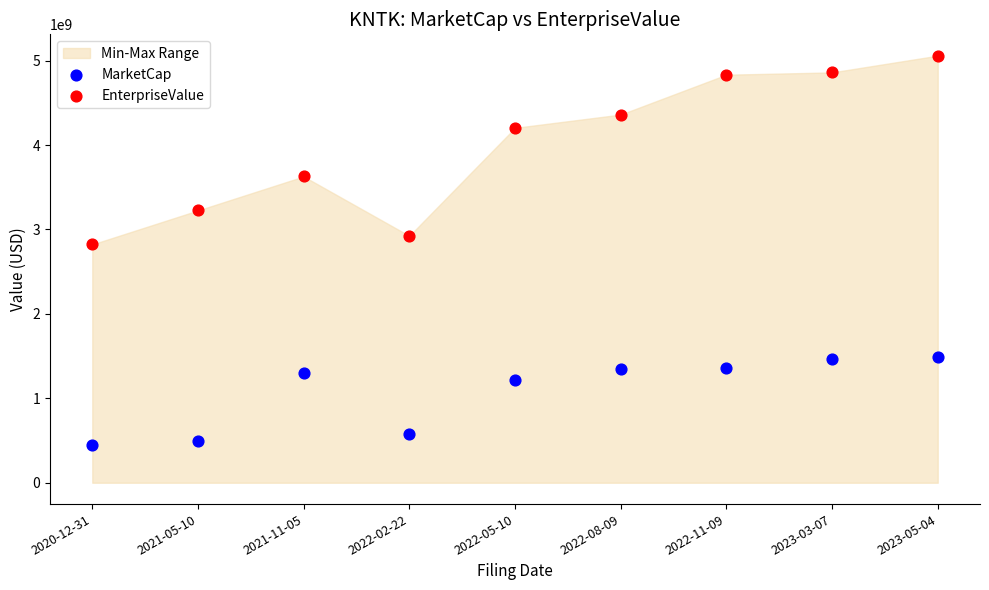

Which series reaches the minimum Y coordinate?

MarketCap